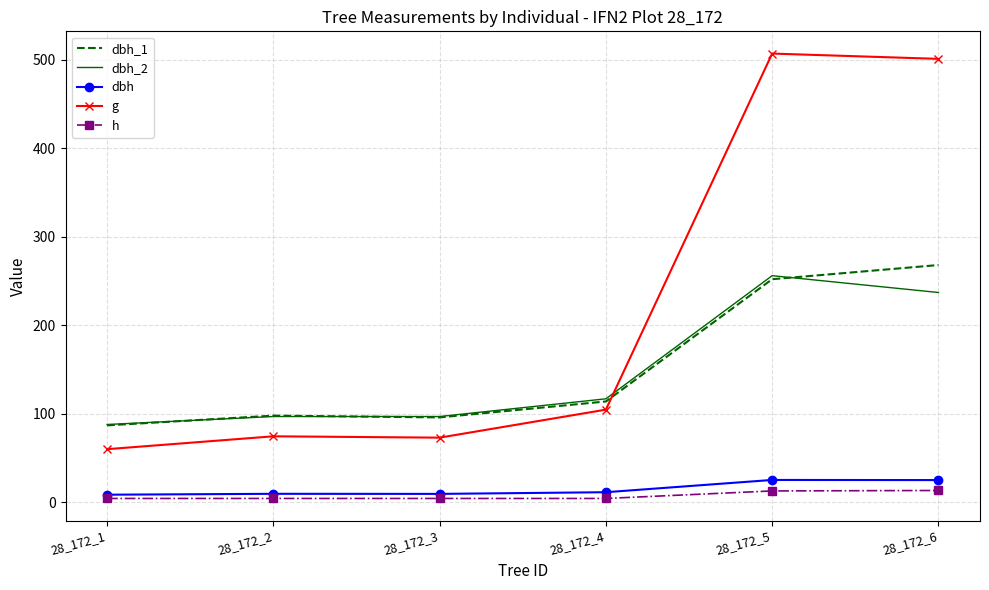

What is the lowest value of the dbh_1 series?

87.0